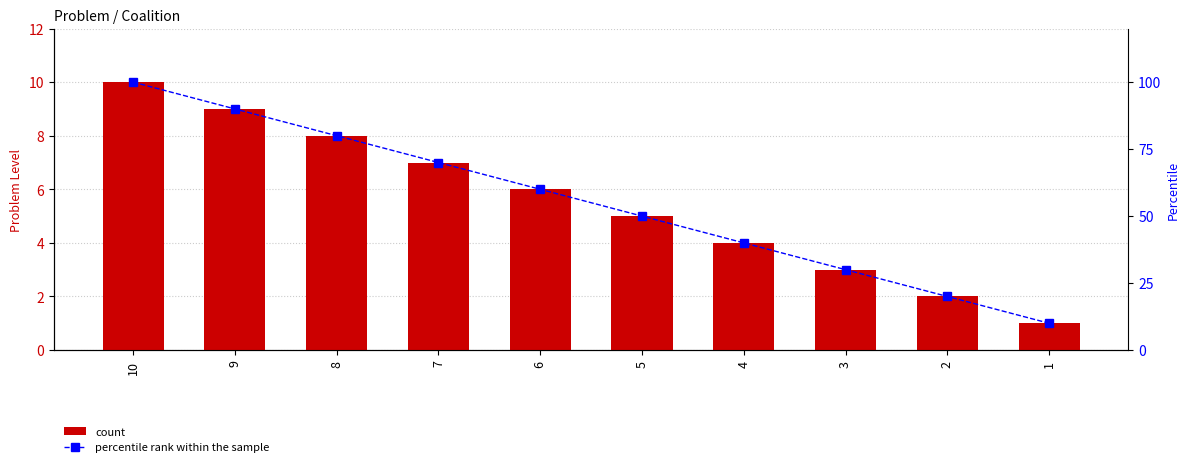

What is the minimum value for percentile rank within the sample?

10